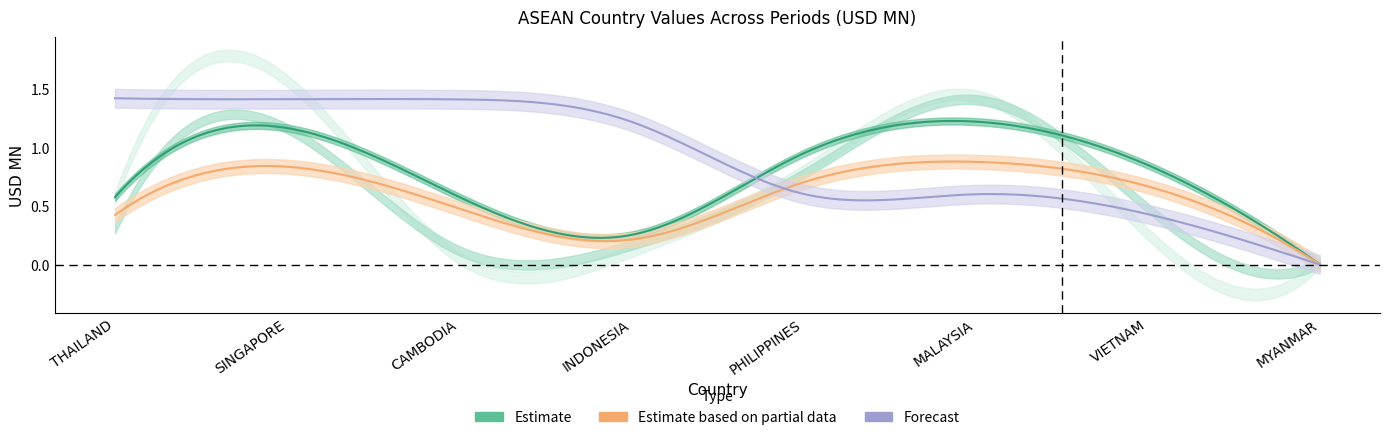

Where is the first local maximum for 201712?

SINGAPORE